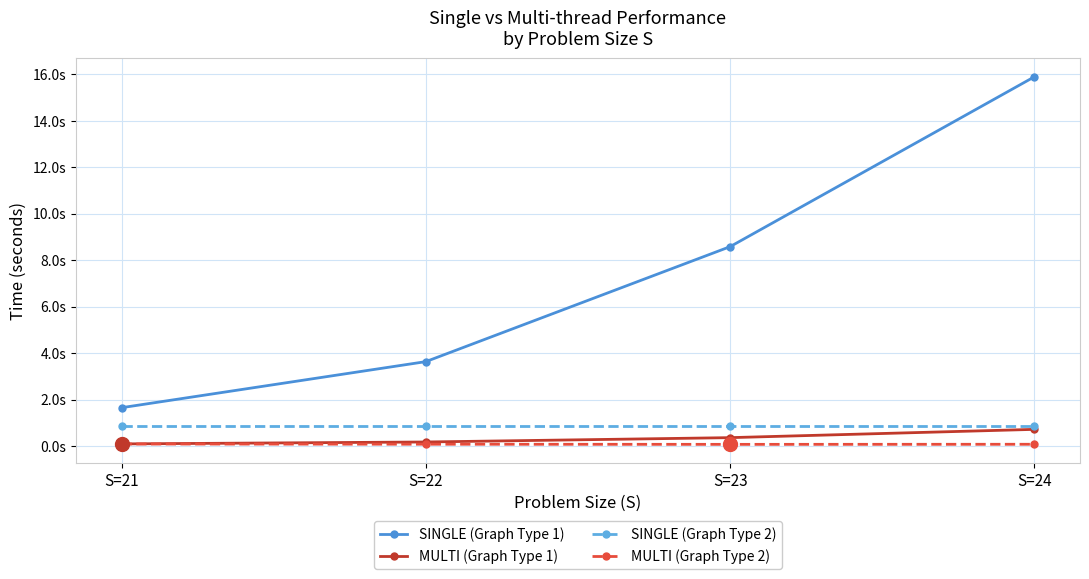

What is the total value across all series at S=21?

2.7